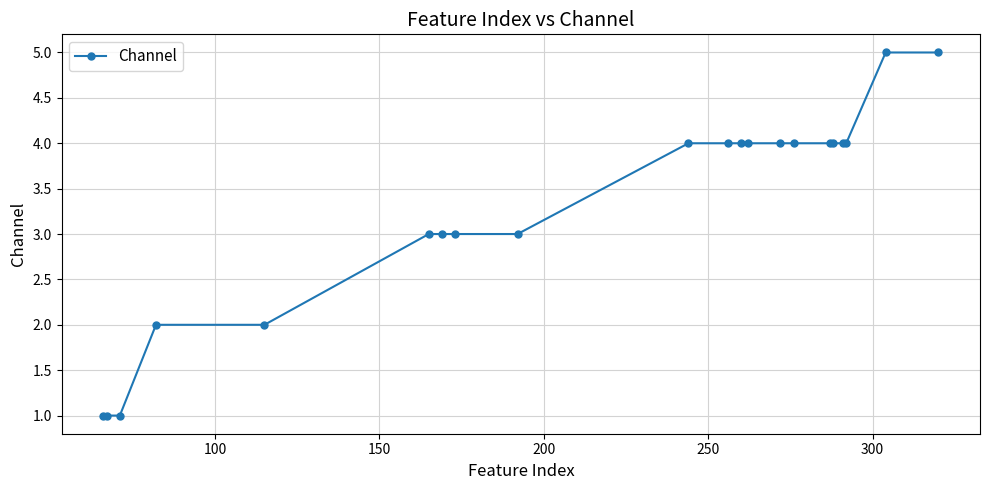

What is the difference between the second highest and minimum values?

4